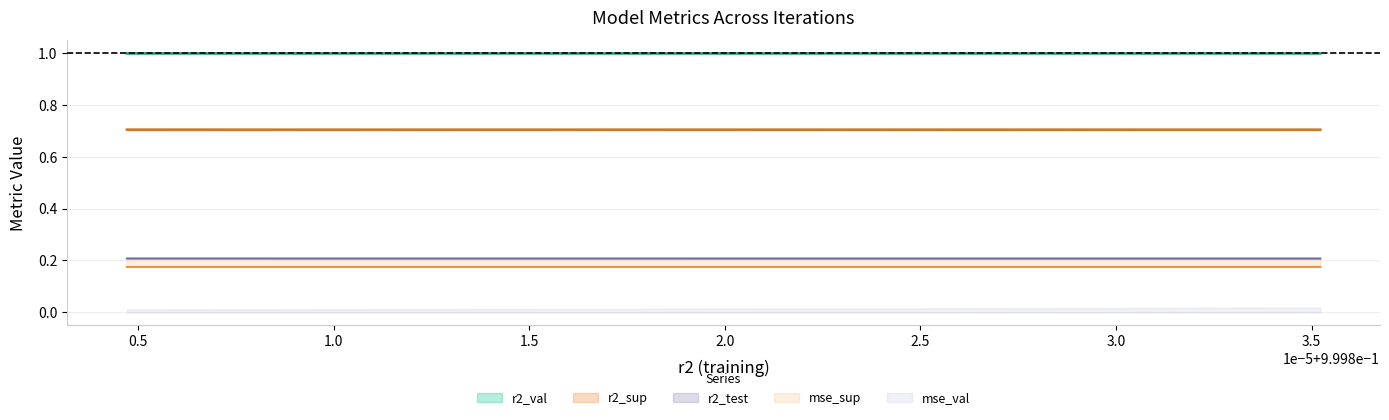

Is this an area chart (filled region under the line)?

No